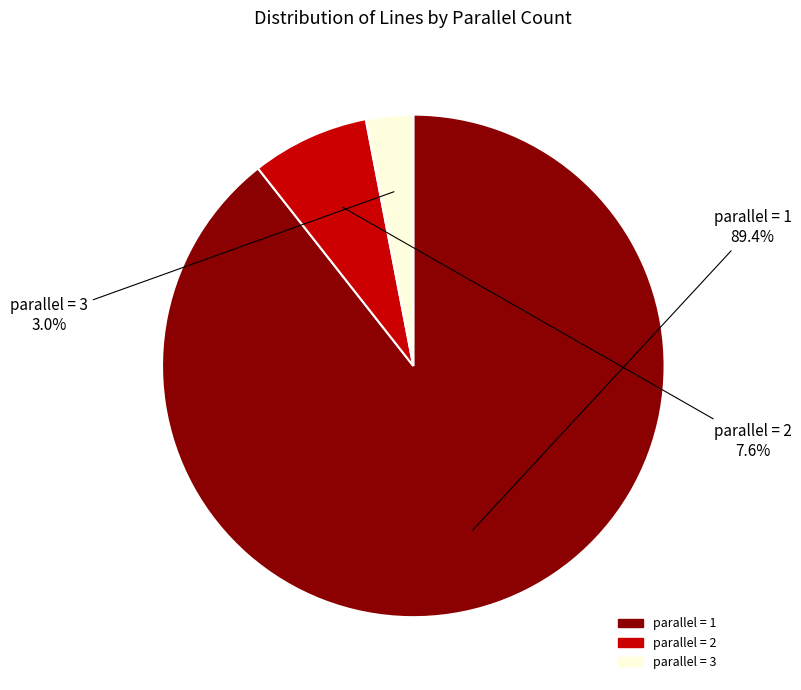

Is there a majority slice in this chart?

Yes